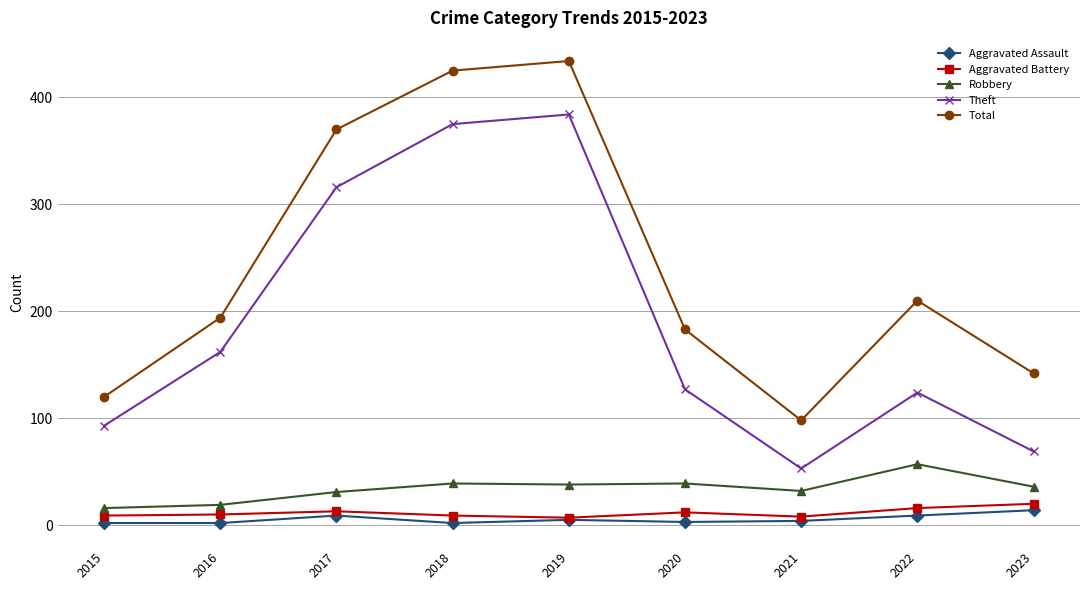

What is the approximate value of Robbery at 2023?

36